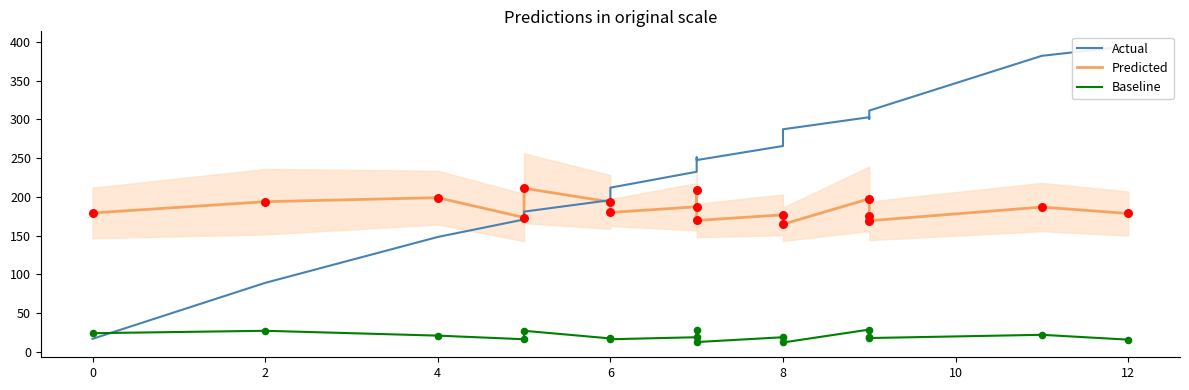

What are all the series names shown in the legend?

Actual, Predicted, Baseline